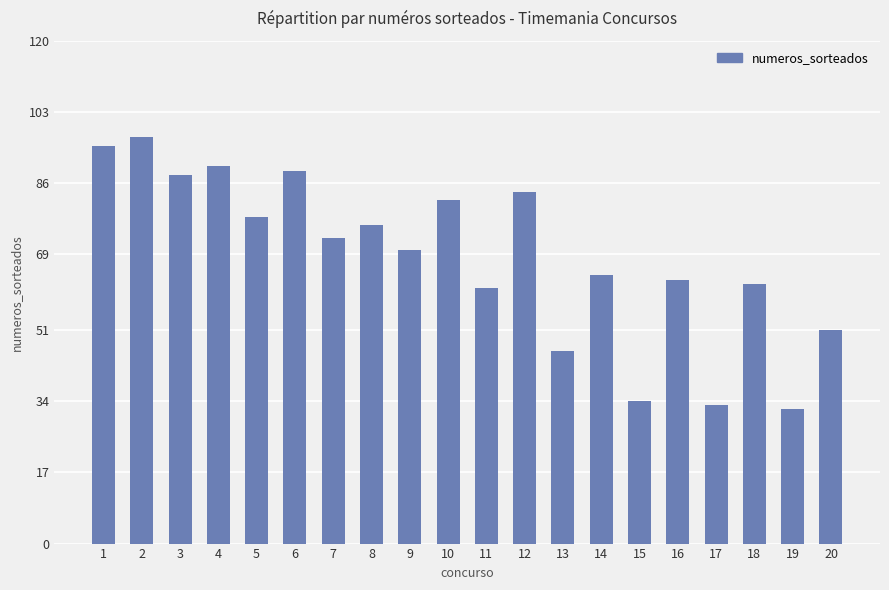

List the labels in order of value, largest first.

2, 1, 4, 6, 3, 12, 10, 5, 8, 7, 9, 14, 16, 18, 11, 20, 13, 15, 17, 19